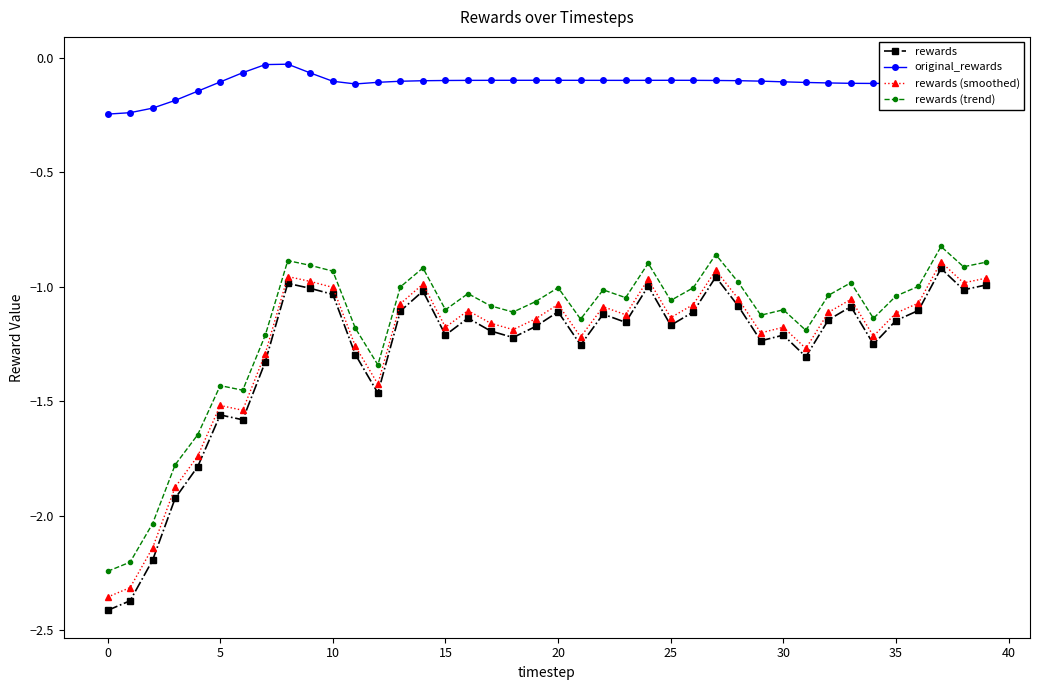

Which series has the widest spread of values?

rewards